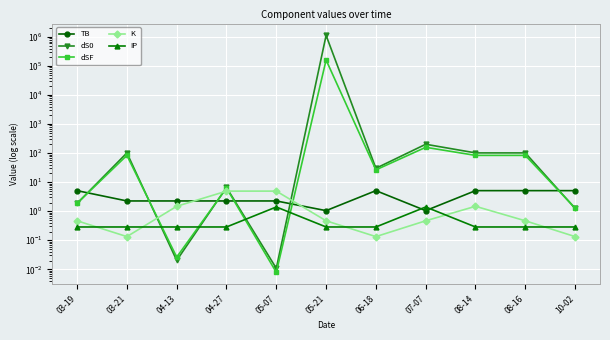

At which label does dSF reach its peak?

05-21